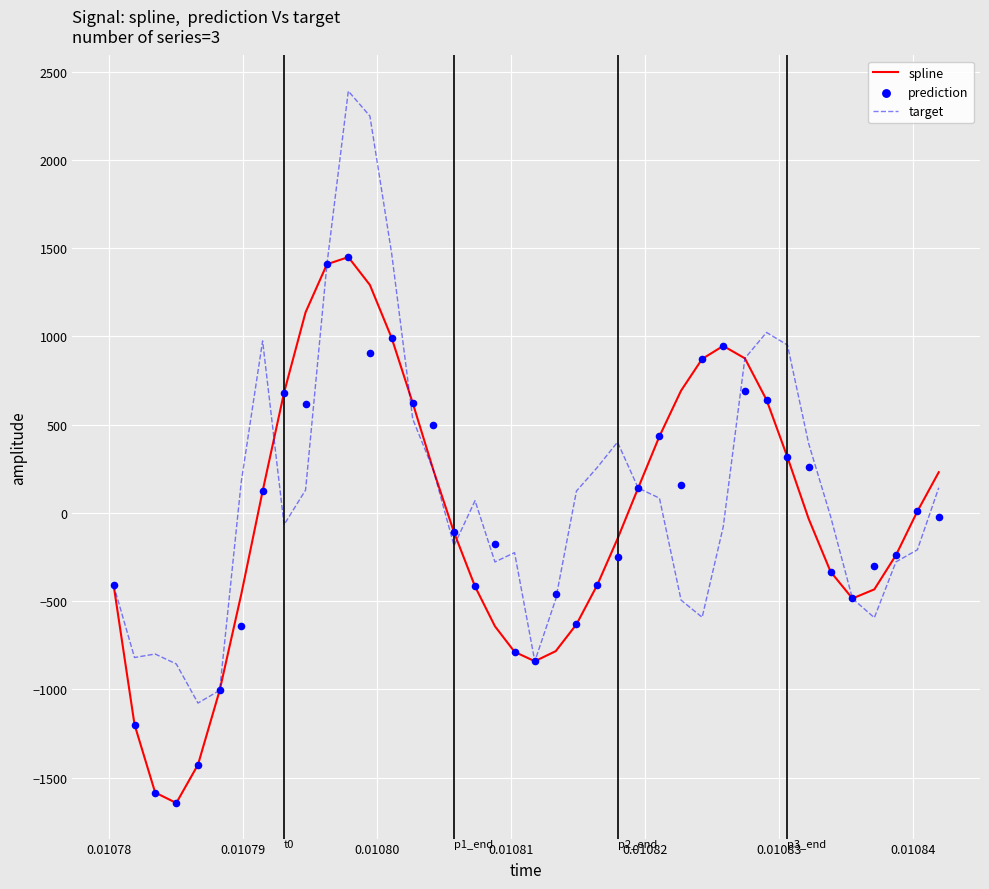

Which series reaches the maximum Y coordinate?

target